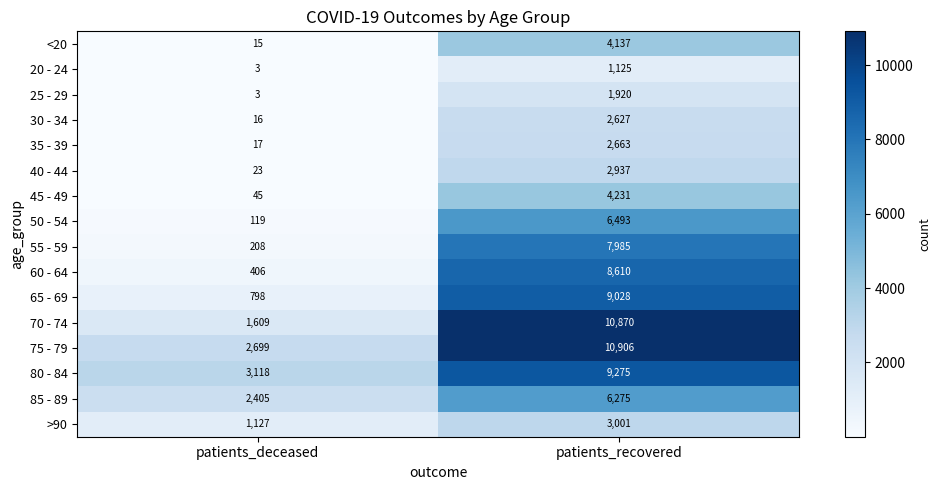

What is the difference between the highest and lowest values at patients_deceased?

3115